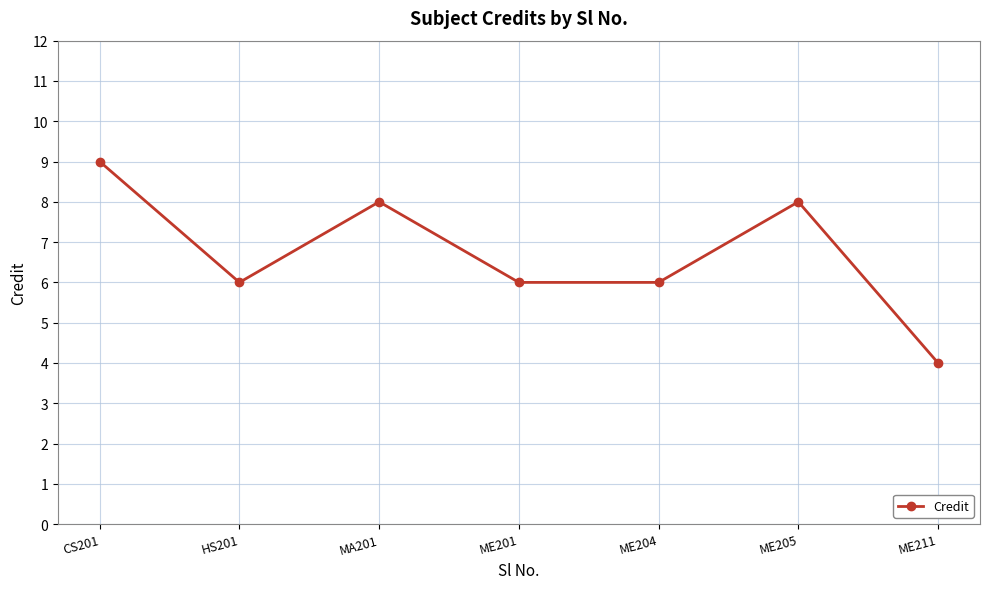

What position from the left is ME201?

4